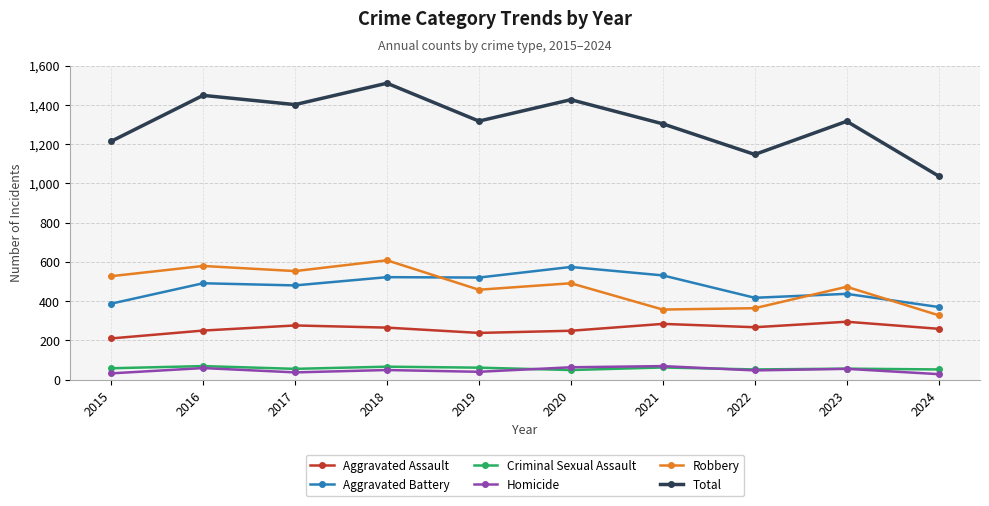

Where does the Robbery series first go above 491?

2015